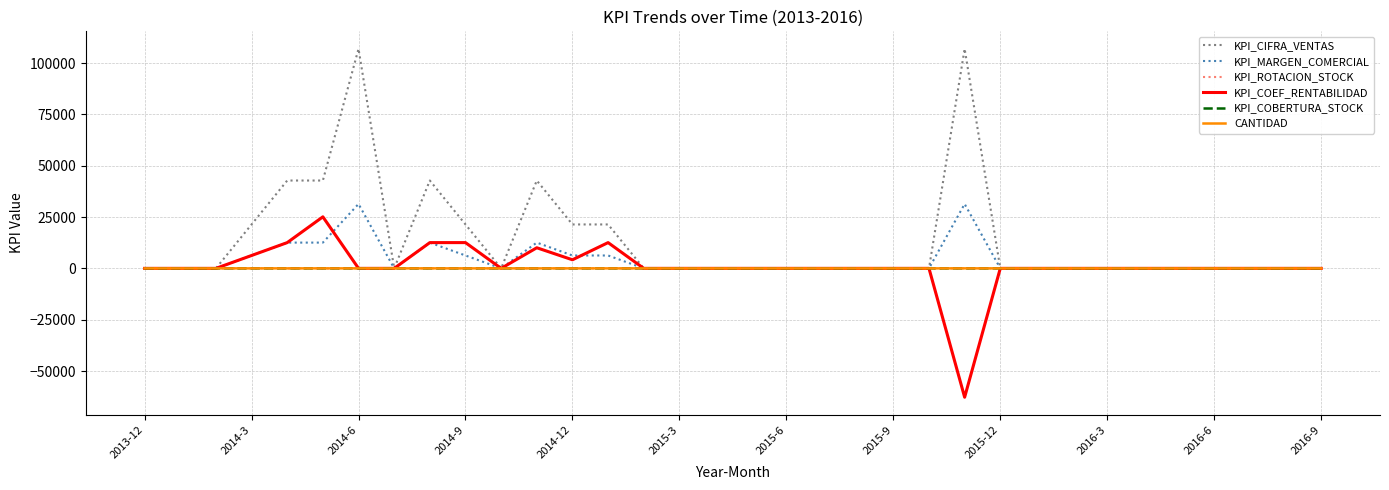

True or false: KPI_CIFRA_VENTAS has more than 2 points higher than both neighbors.

True